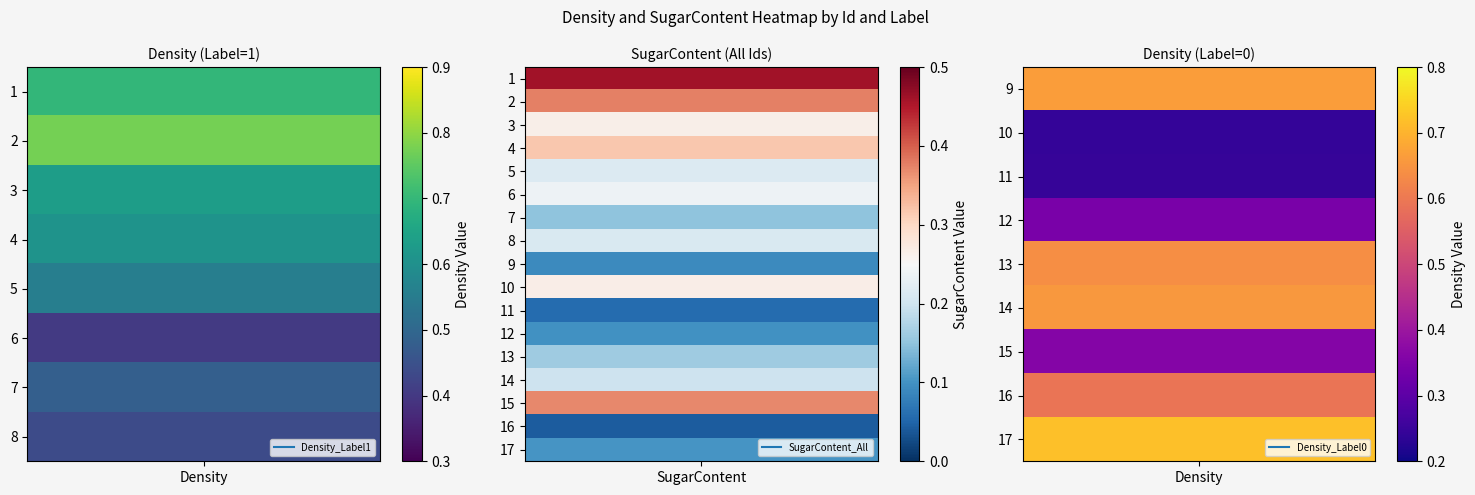

What value does the 1 series have at 2?

0.8